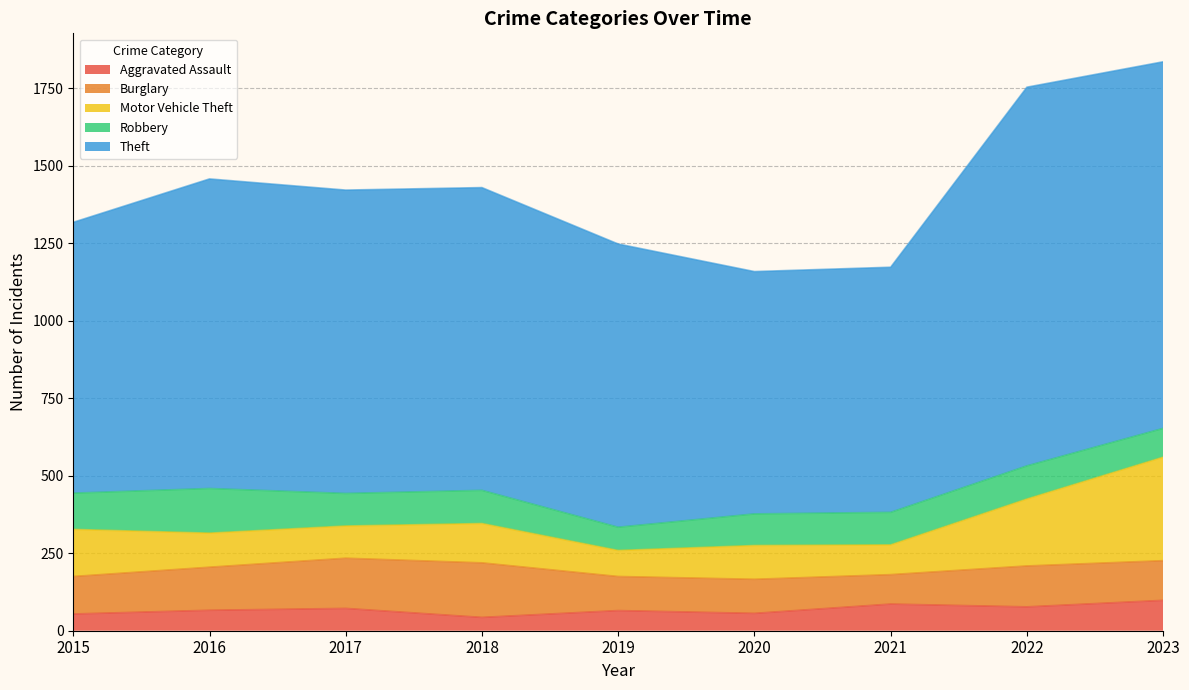

True or false: Aggravated Assault has a value of 54 at 2015.

True